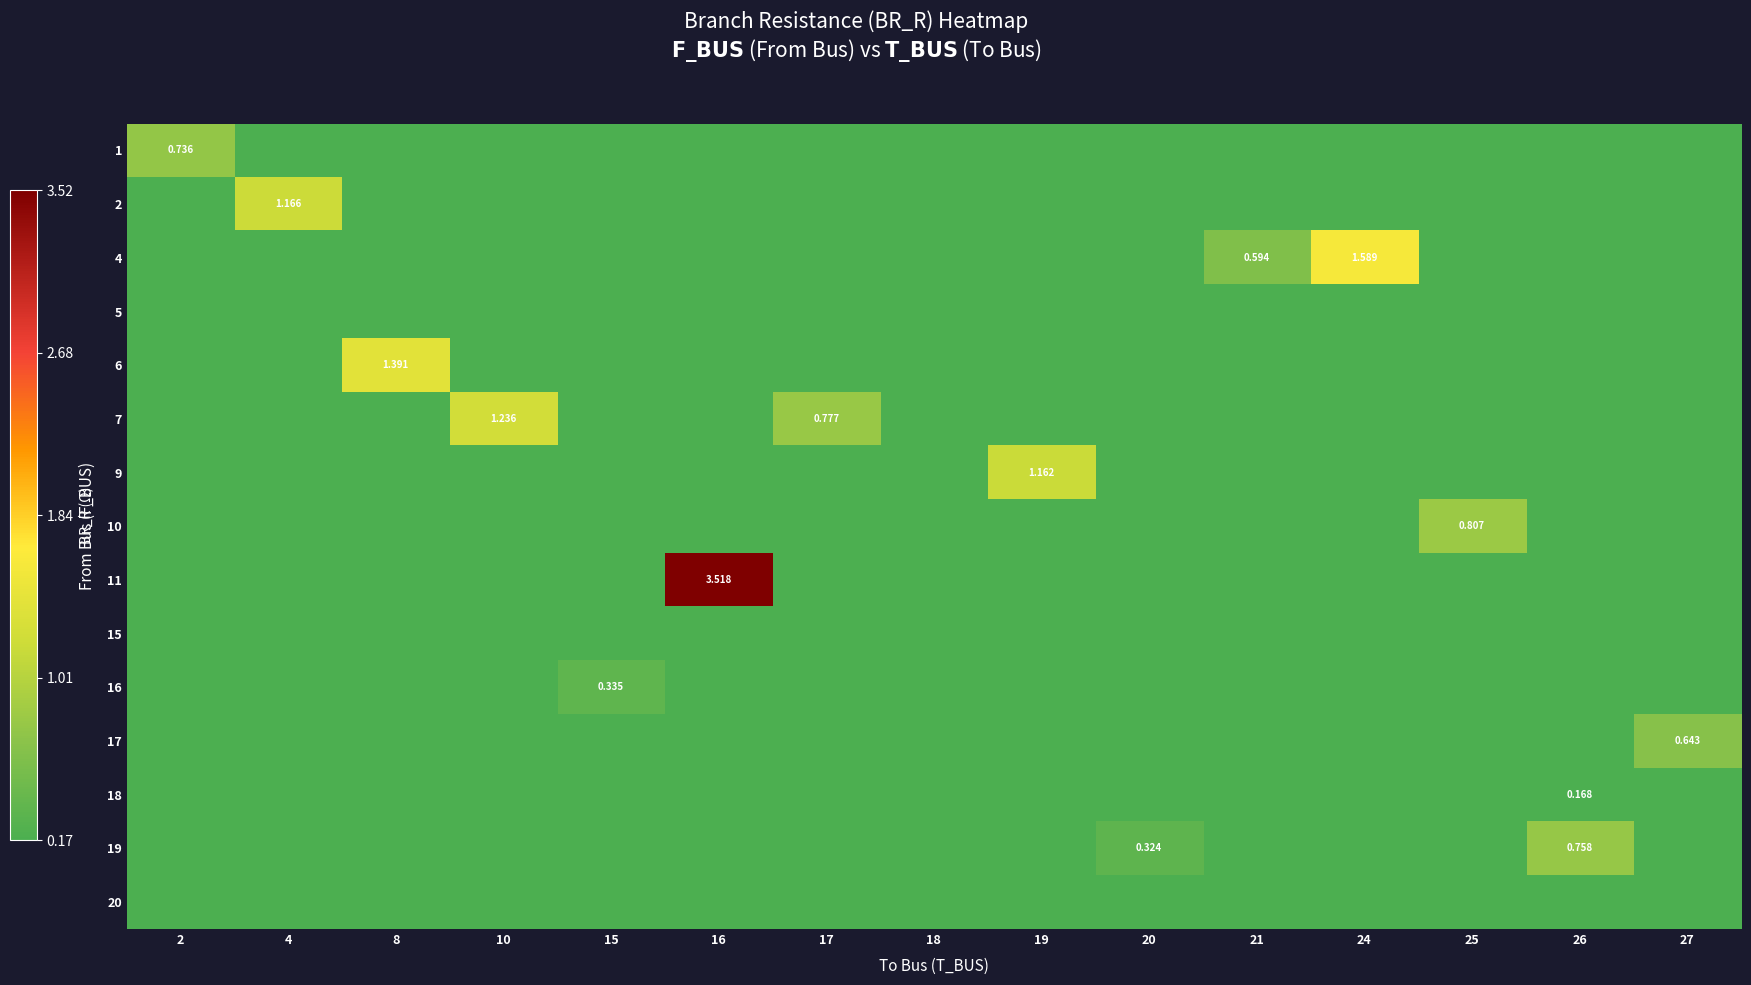

Rank the categories by row_8 value from highest to lowest.

16, 2, 4, 8, 10, 15, 17, 18, 19, 20, 21, 24, 25, 26, 27